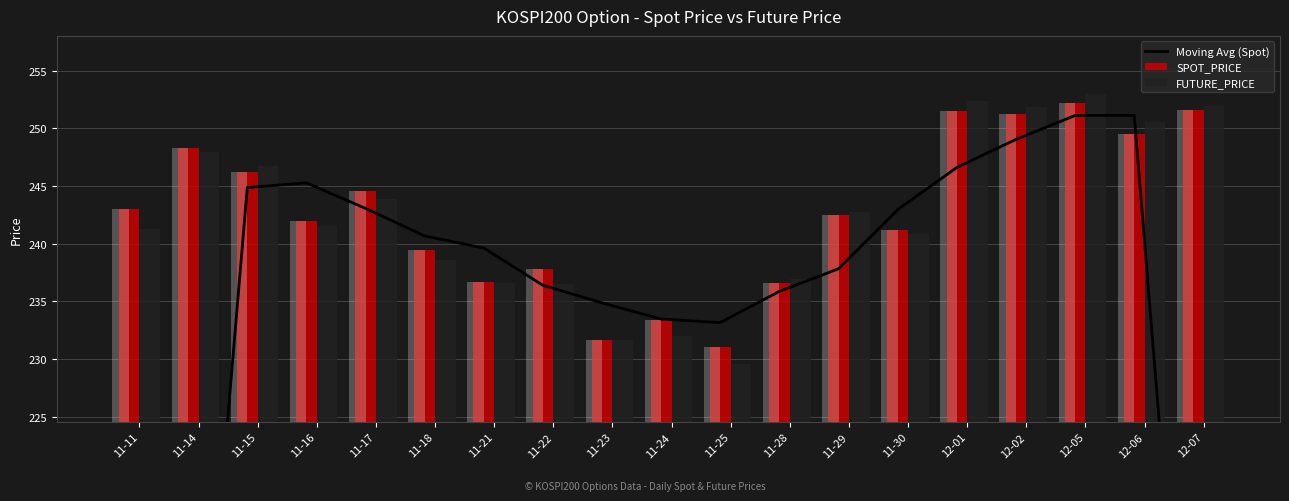

What are all the series names shown in the legend?

Moving Avg (Spot), SPOT_PRICE, FUTURE_PRICE